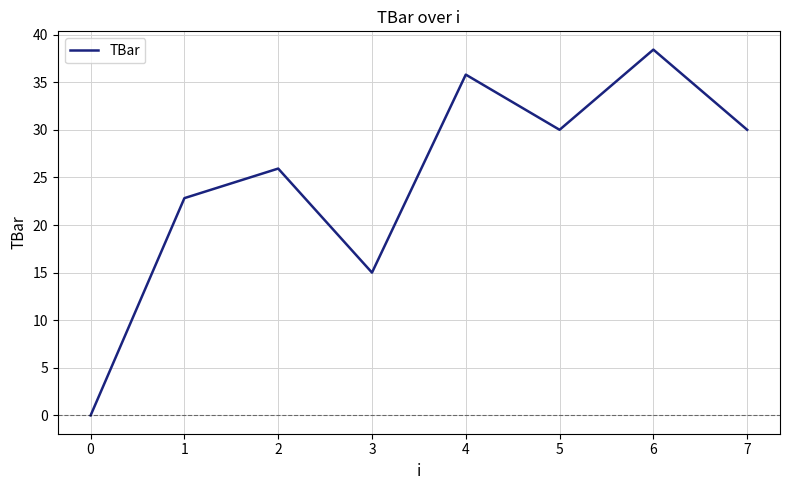

True or false: there are more than 2 points higher than both neighbors.

True